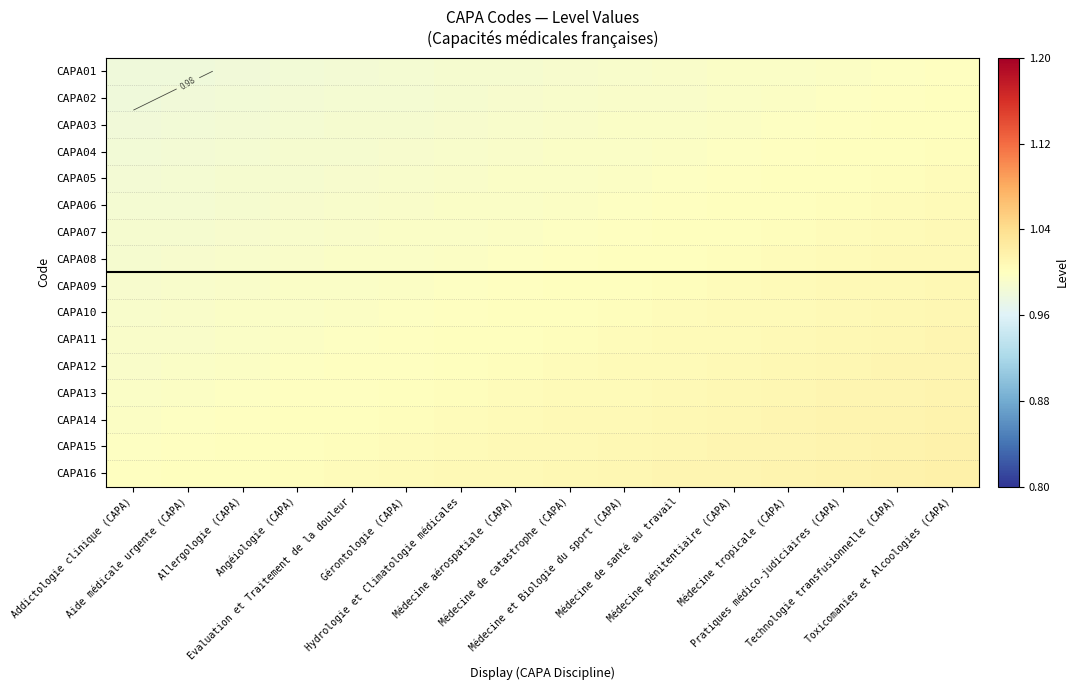

Between Médecine pénitentiaire (CAPA) and Allergologie (CAPA), which is larger?

Médecine pénitentiaire (CAPA)